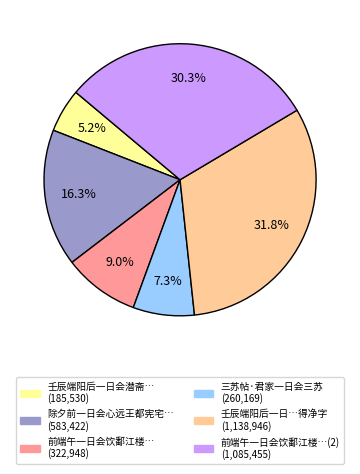

Does any single category account for the majority?

No